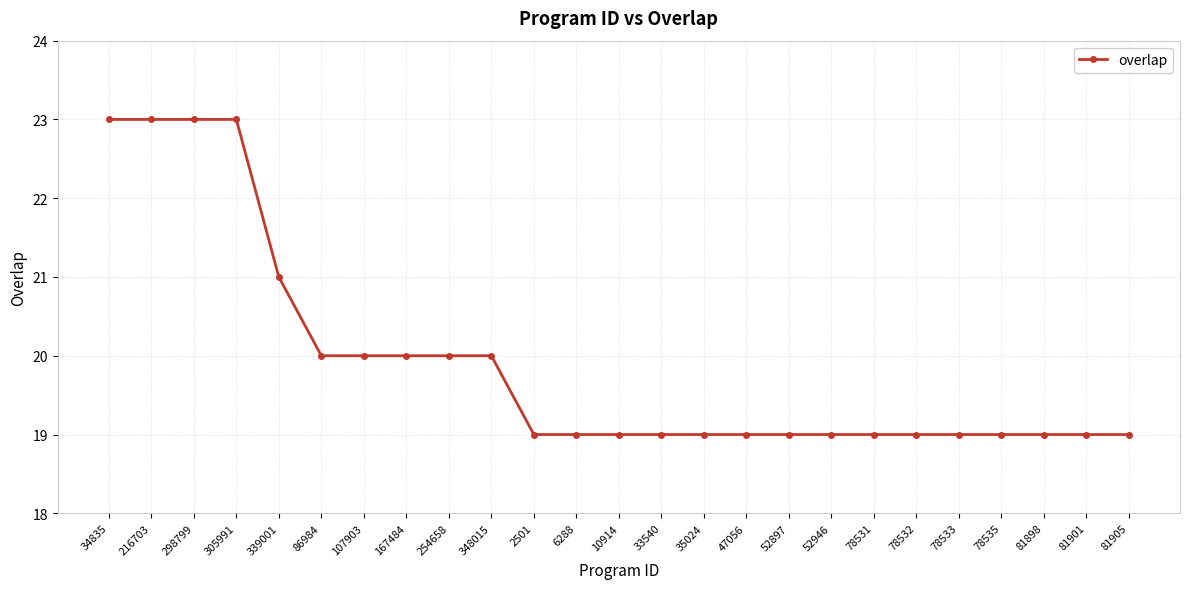

What is the value of the 5th point from the left?

21